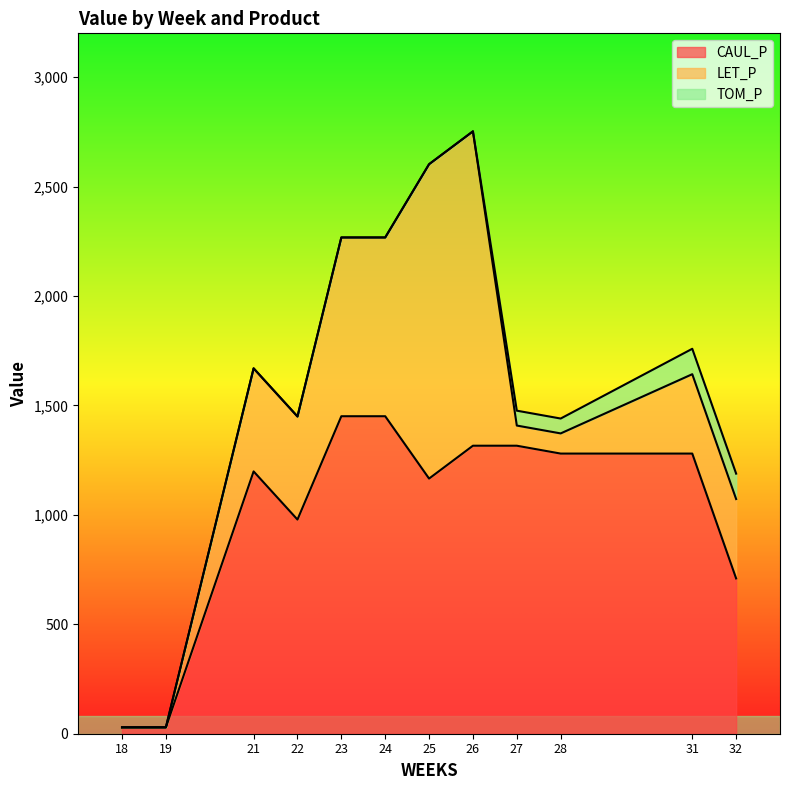

Rank the categories by TOM_P value from lowest to highest.

18, 19, 21, 22, 23, 24, 25, 26, 27, 28, 31, 32